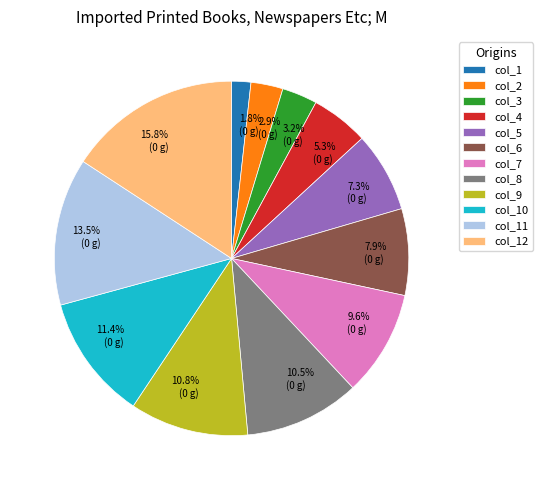

To the nearest percent, what portion does col_3 represent?

3%